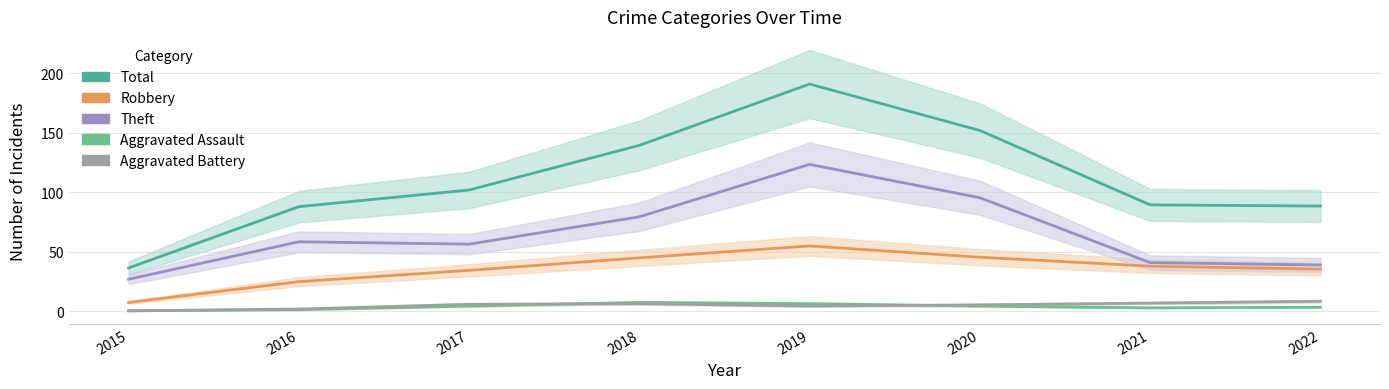

True or false: Aggravated Assault has more than 2 interior local peaks.

False